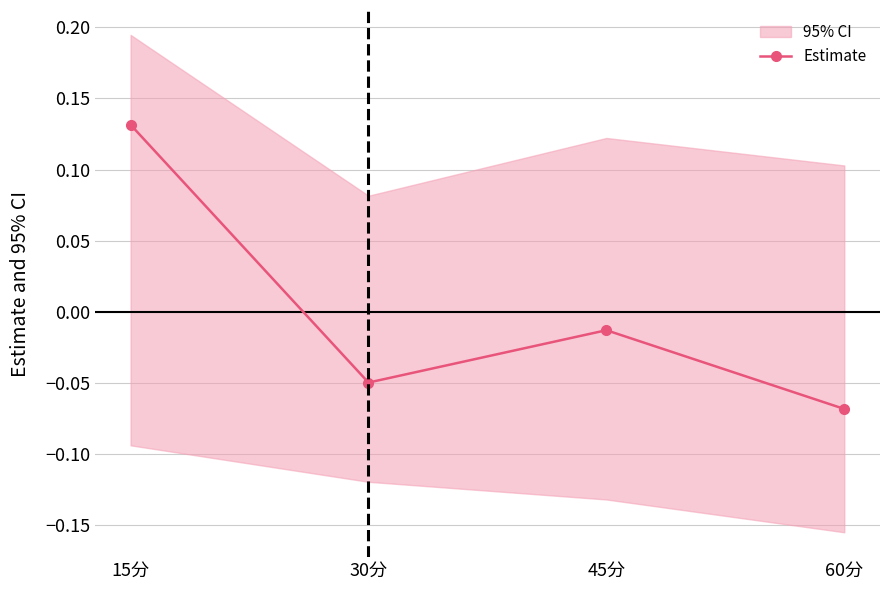

How many negative values are there?

3